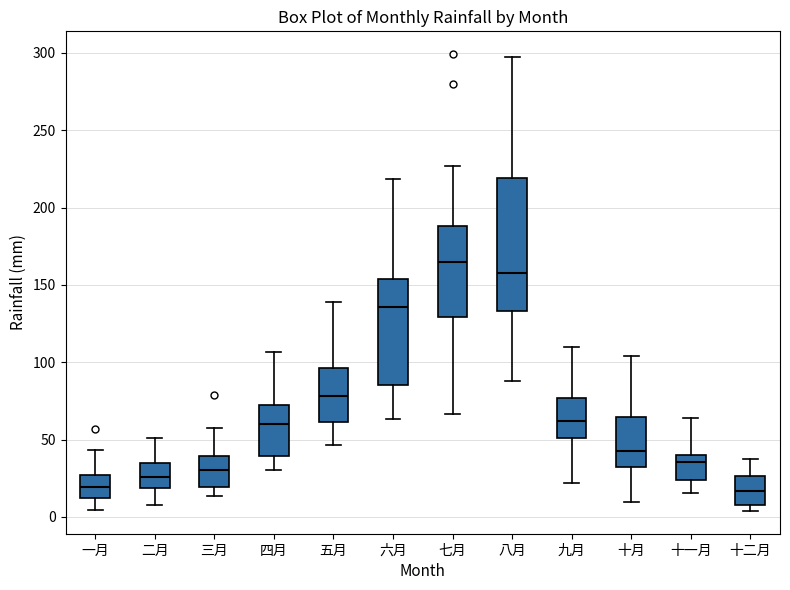

Which box's median line is the highest?

七月